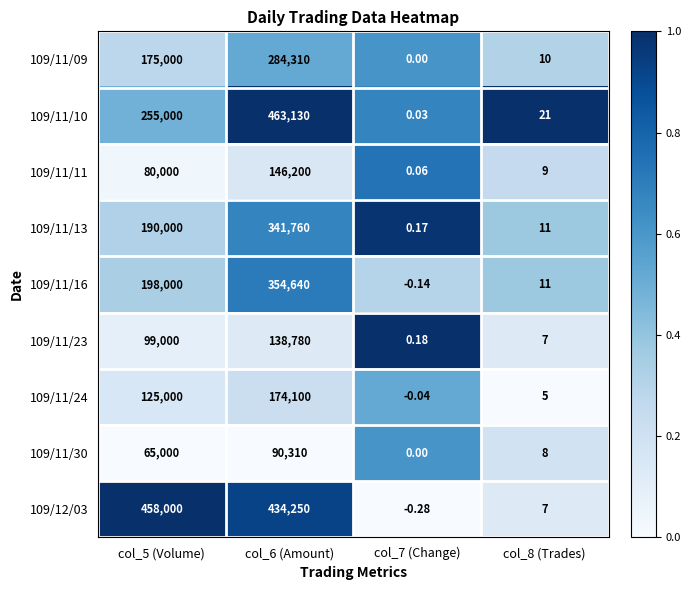

Is the value of 109/11/16 at col_8 (Trades) greater than the value of 109/11/23 at col_6 (Amount)?

No